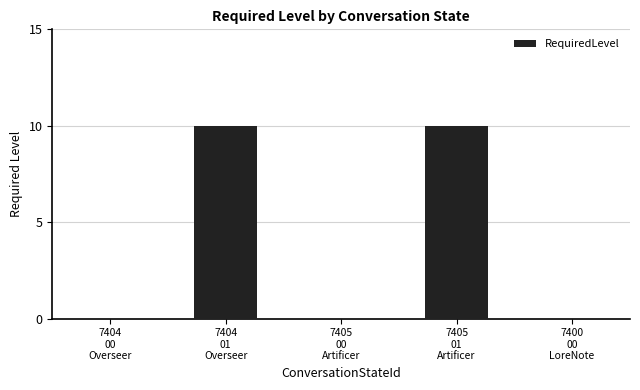

Are the bars horizontal?

No